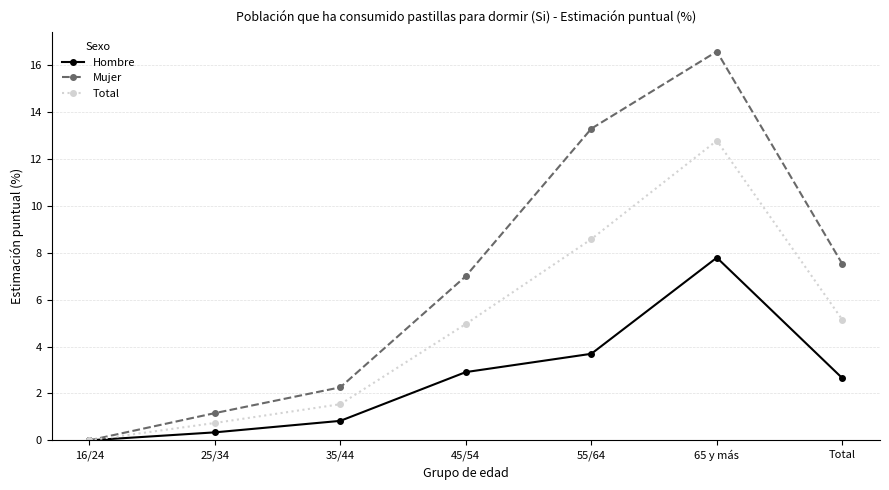

Between 35/44 and 55/64, which series saw the biggest shift?

Mujer